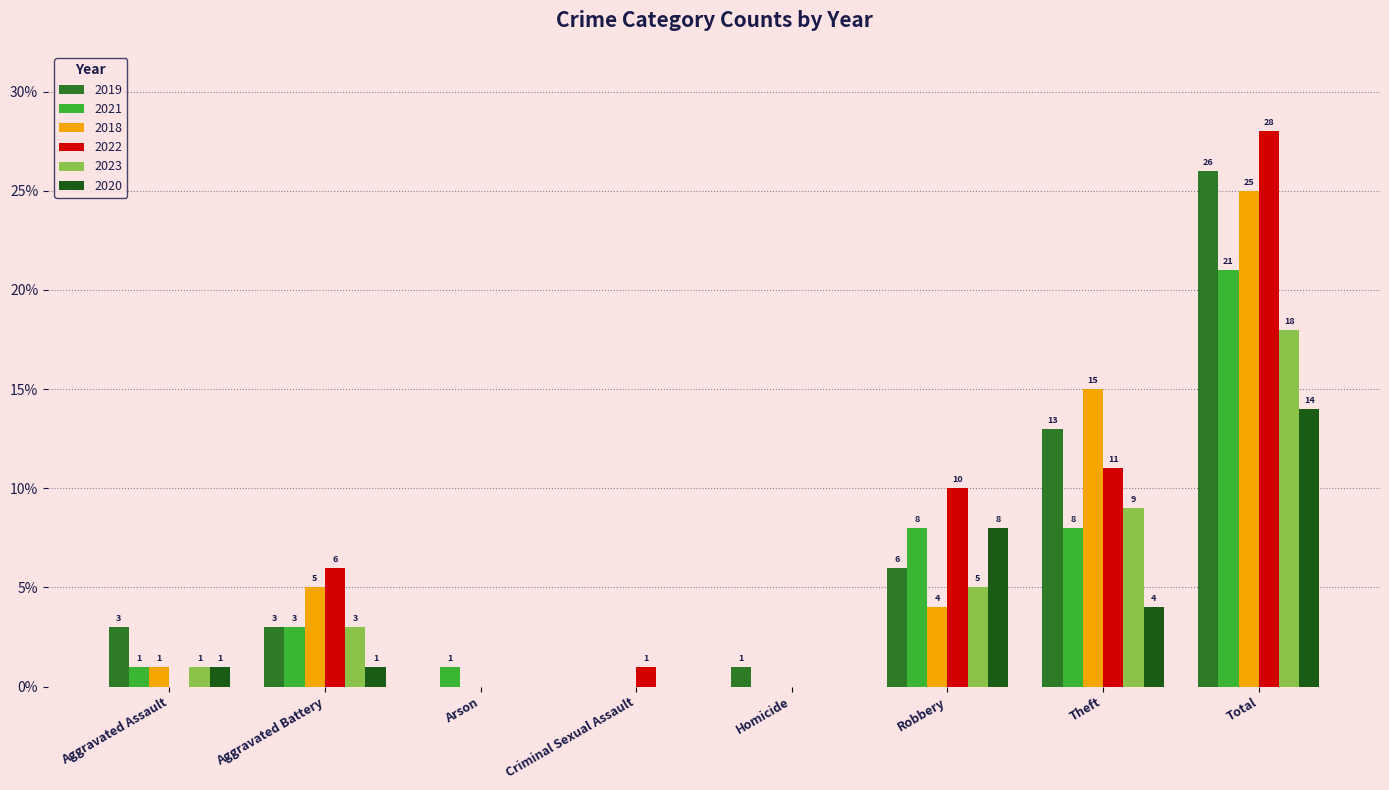

What is the highest value of the 2020 series?

14